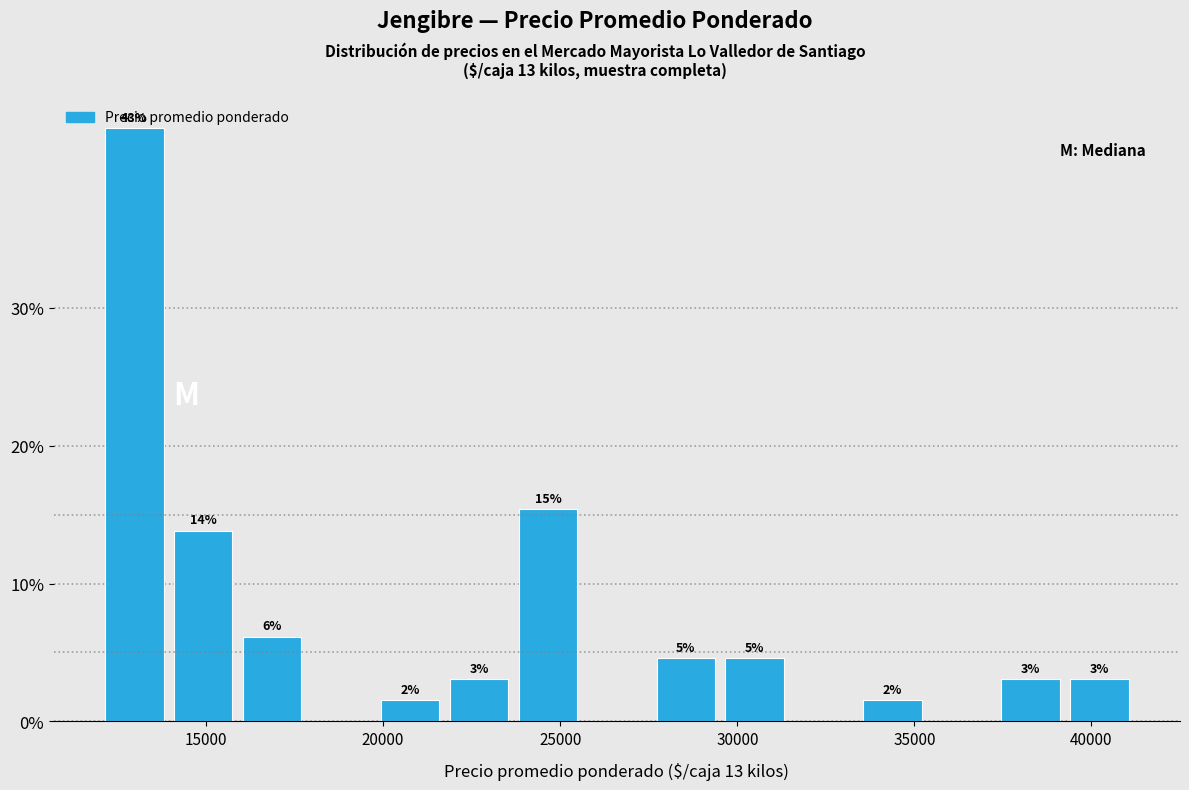

Read against the x-axis, roughly where is the centre of the tallest bar?

13000